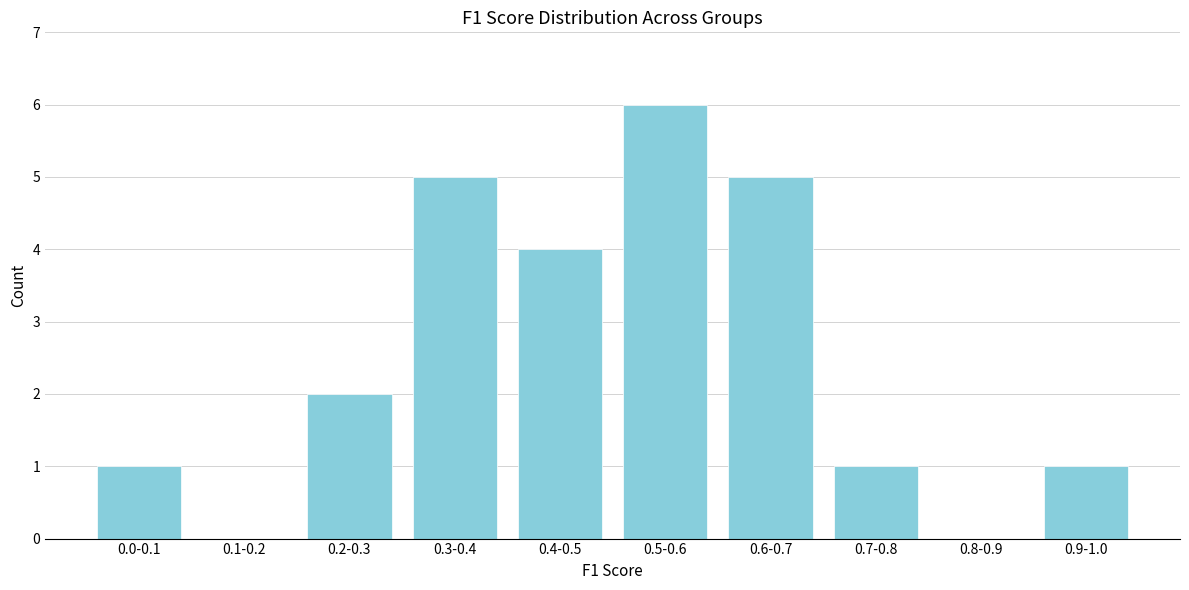

Reading left to right, what are all the values shown in this chart?

0.0-0.1=1	0.1-0.2=0	0.2-0.3=2	0.3-0.4=5	0.4-0.5=4	0.5-0.6=6	0.6-0.7=5	0.7-0.8=1	0.8-0.9=0	0.9-1.0=1